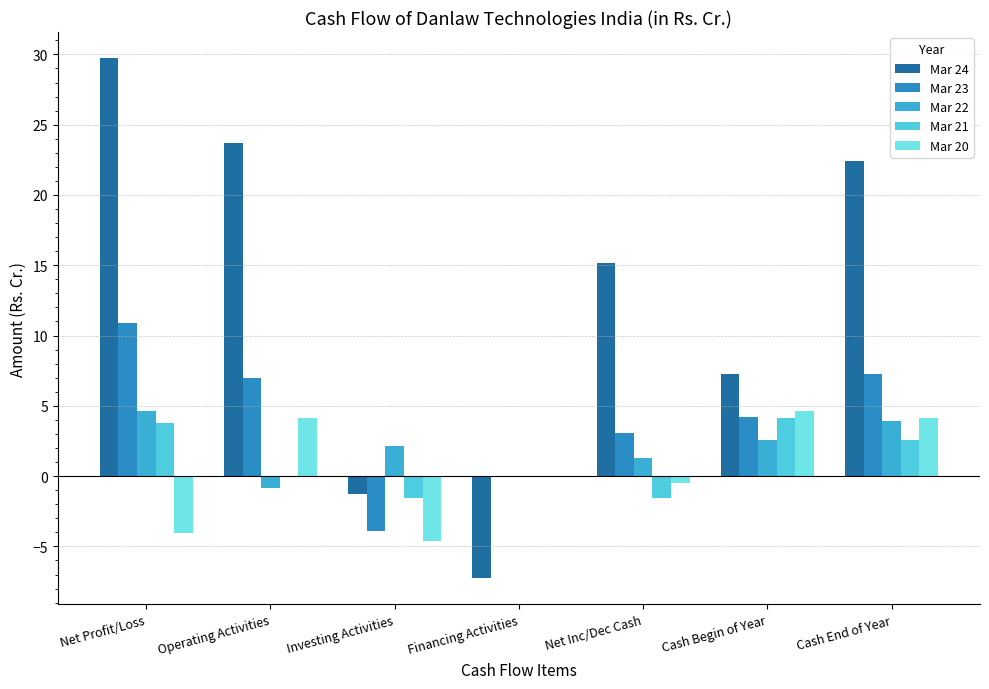

Is the value of Mar 20 at Investing Activities greater than the value of Mar 23 at Cash Begin of Year?

No